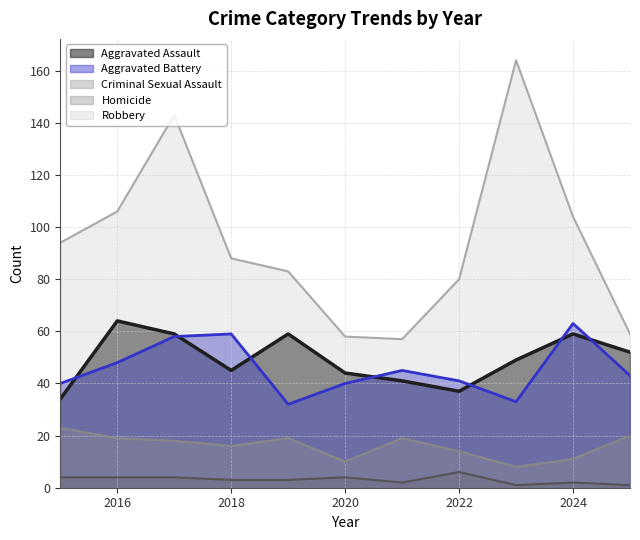

True or false: Criminal Sexual Assault has more than 2 points higher than both neighbors.

False